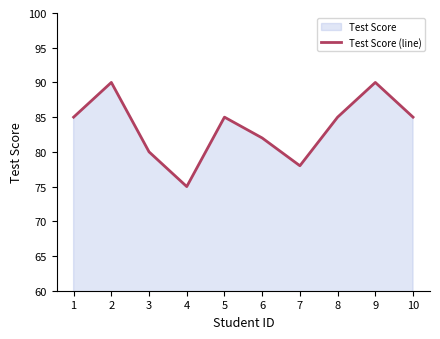

Where is the first local minimum?

4